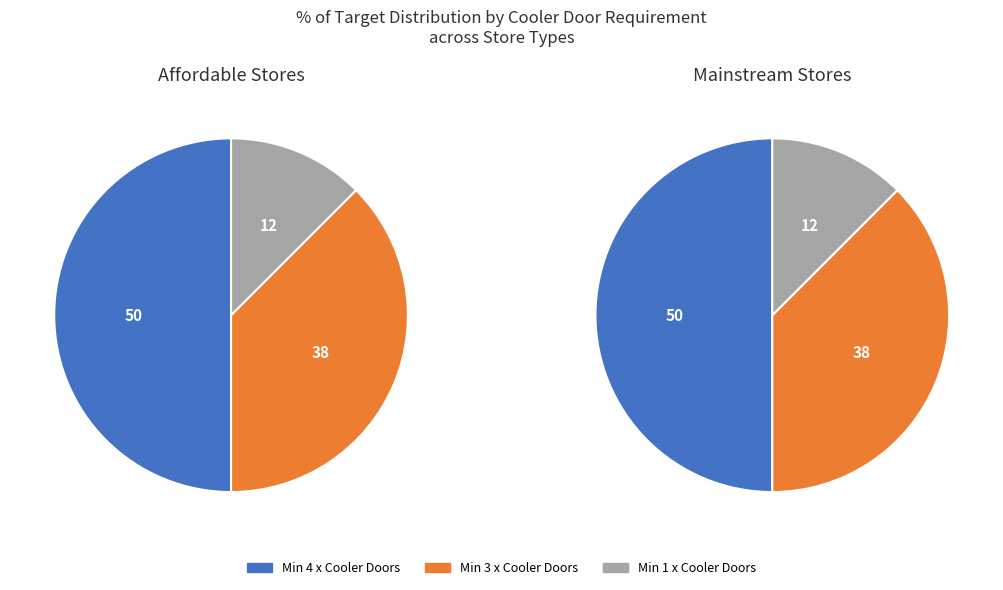

What is the largest slice in the pie chart?

Min 4 x Cooler Doors